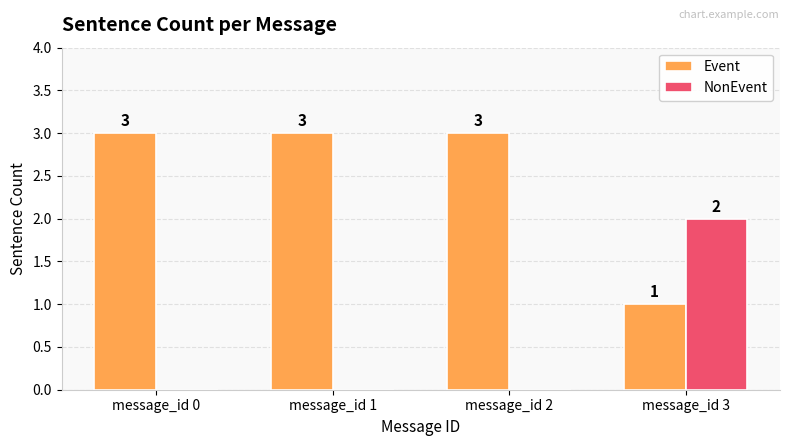

What is the greatest value displayed?

3